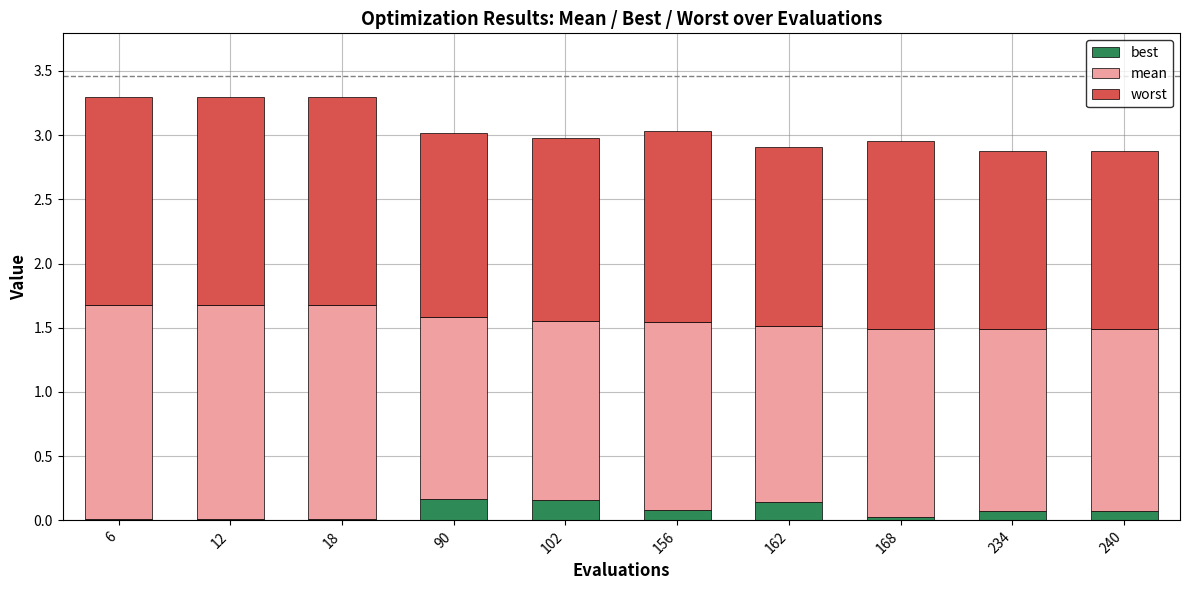

What is the total value across all series at 240?

2.9